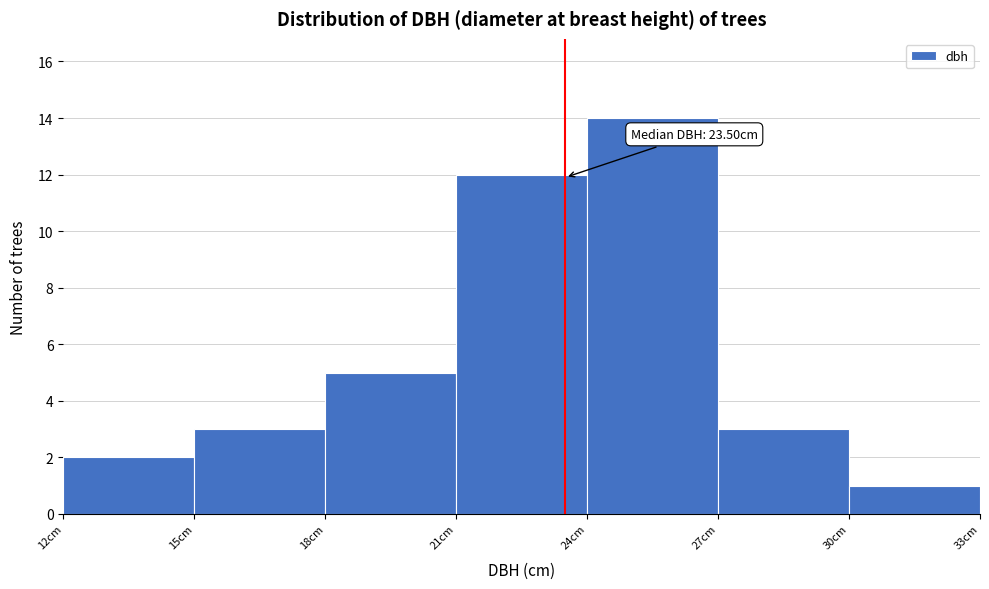

Over which range of the x-axis is the bar tallest?

24 to 27